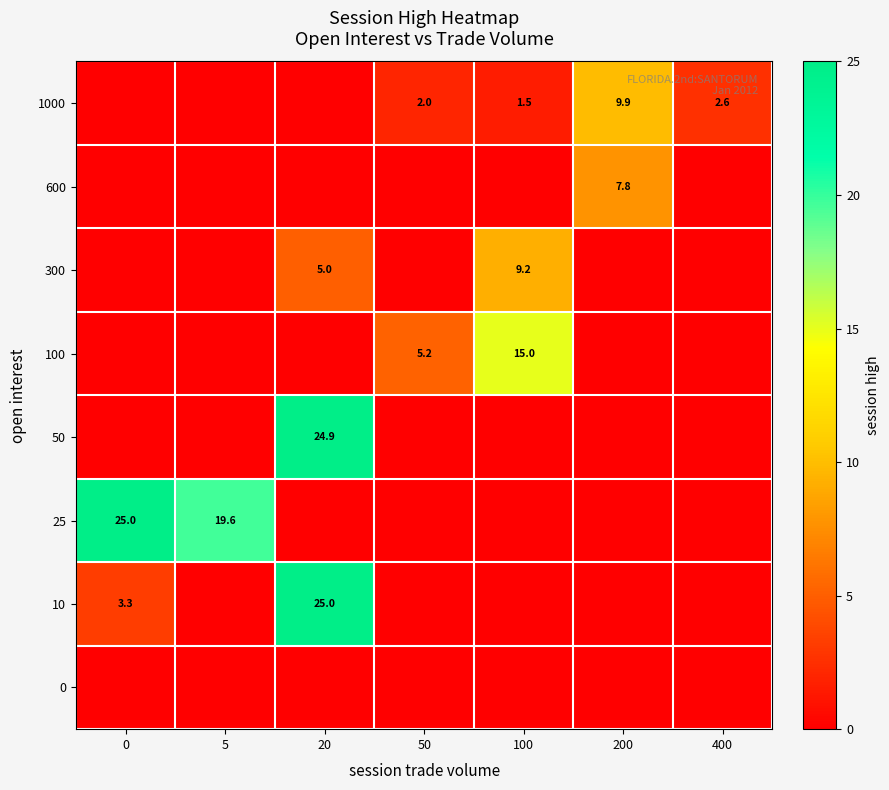

Is it true that 50 equals 24.9 at 20?

True